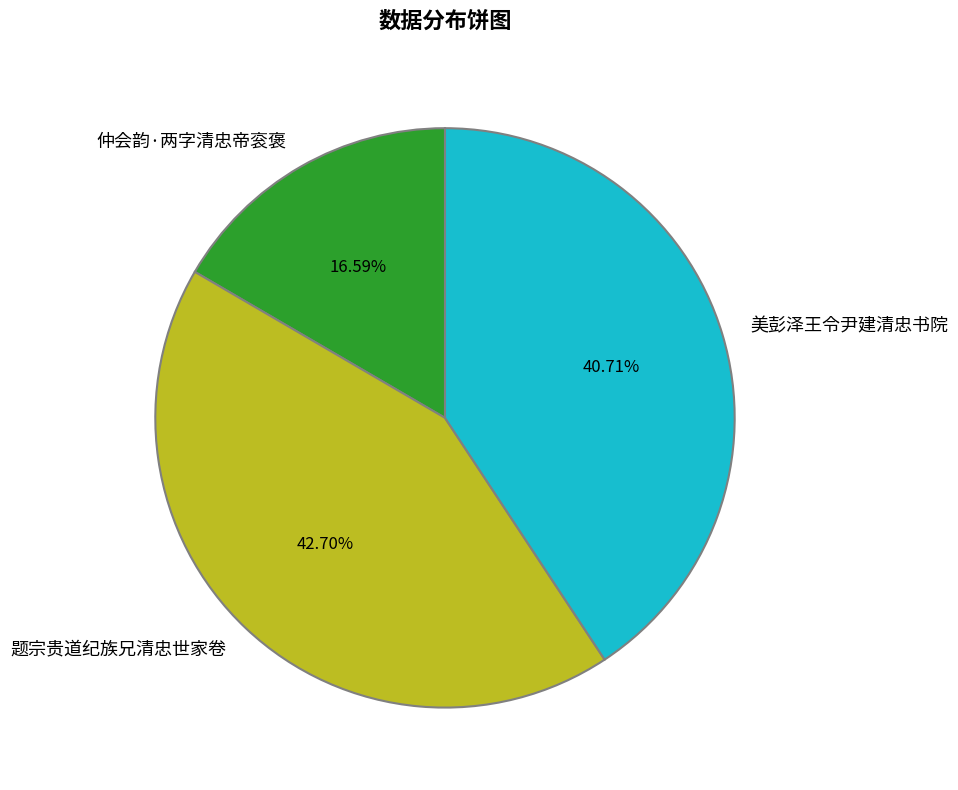

Which slice is the smallest?

仲会韵·两字清忠帝衮褒